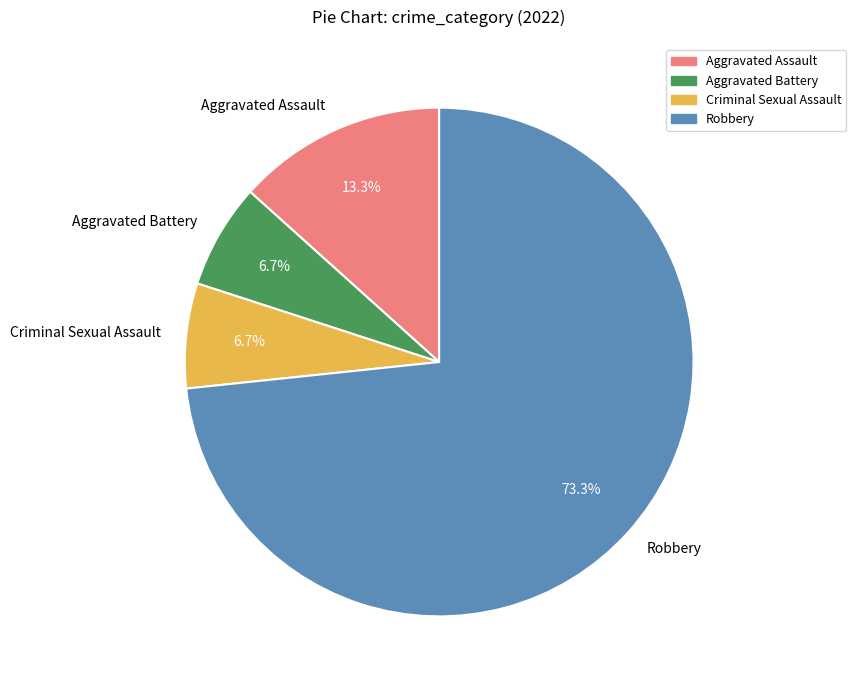

Between Aggravated Battery and Aggravated Assault, which is larger?

Aggravated Assault